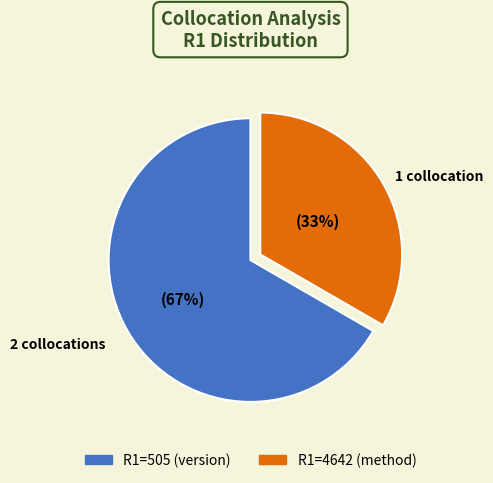

Rank the categories by value from highest to lowest.

R1=505 (version), R1=4642 (method)